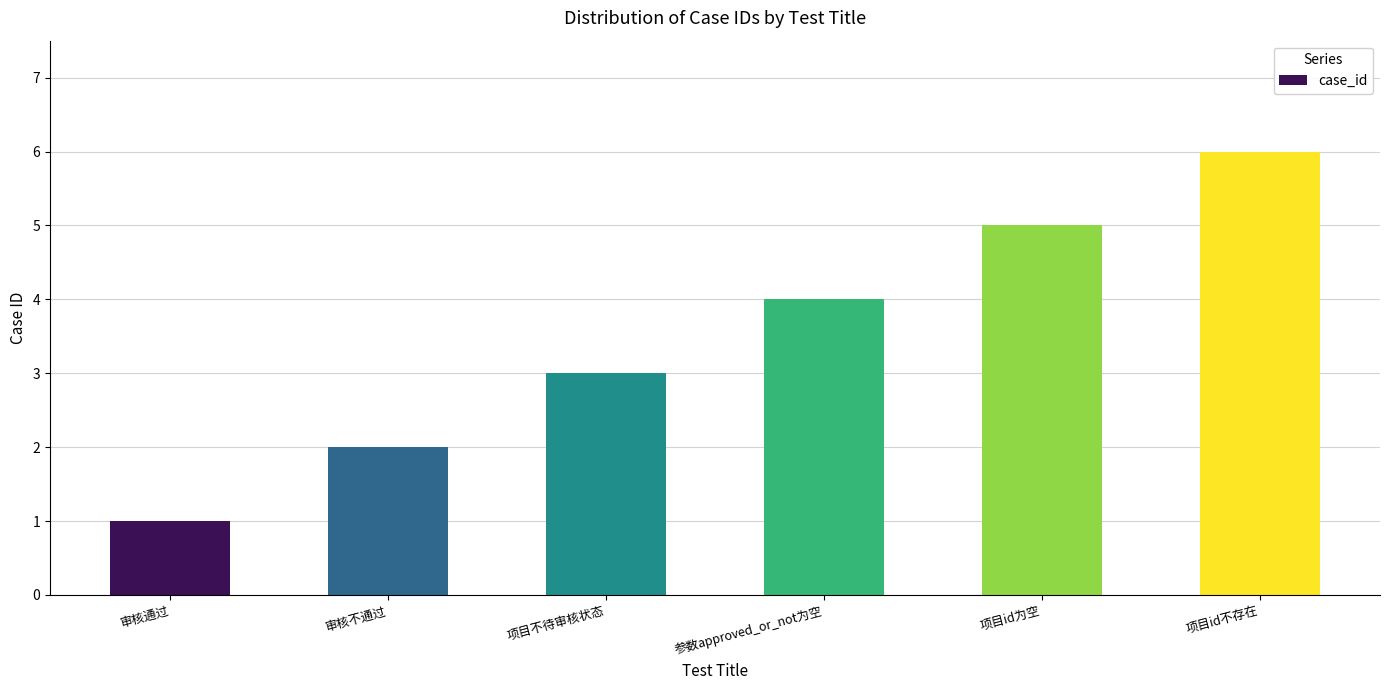

Does the chart contain any negative values?

No